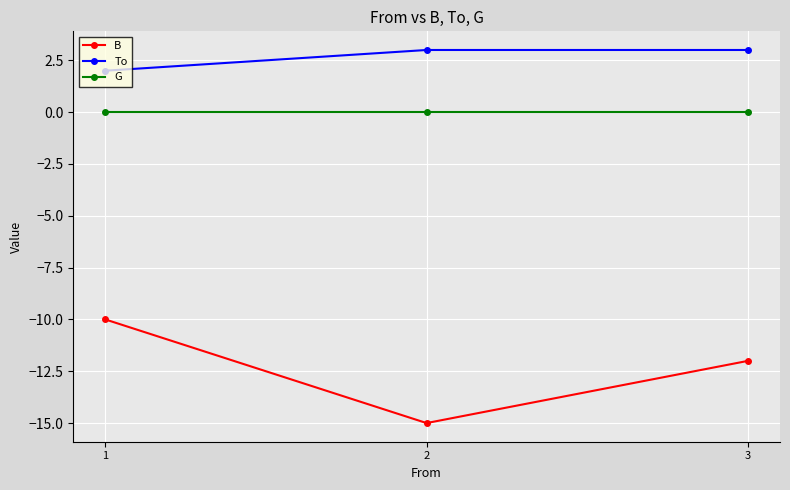

What is the smallest value displayed?

-15